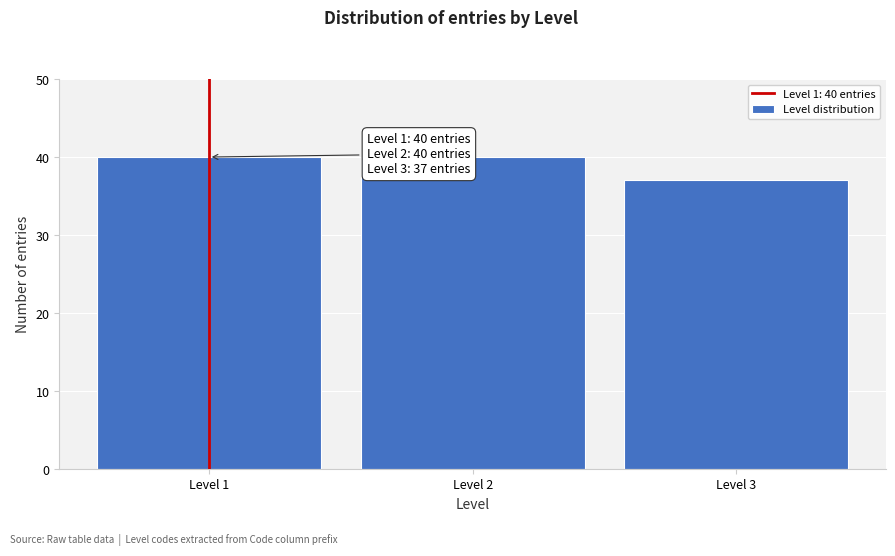

Reading left to right, what are all the values shown in this chart?

Level 1=40	Level 2=40	Level 3=37